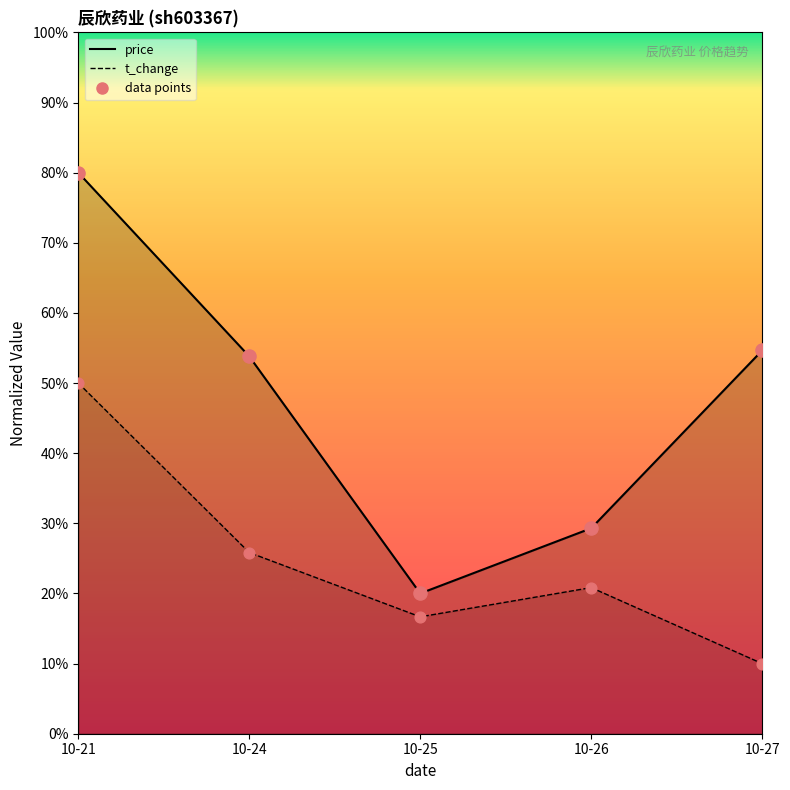

What is the total value across all series at 10-24?

105.5